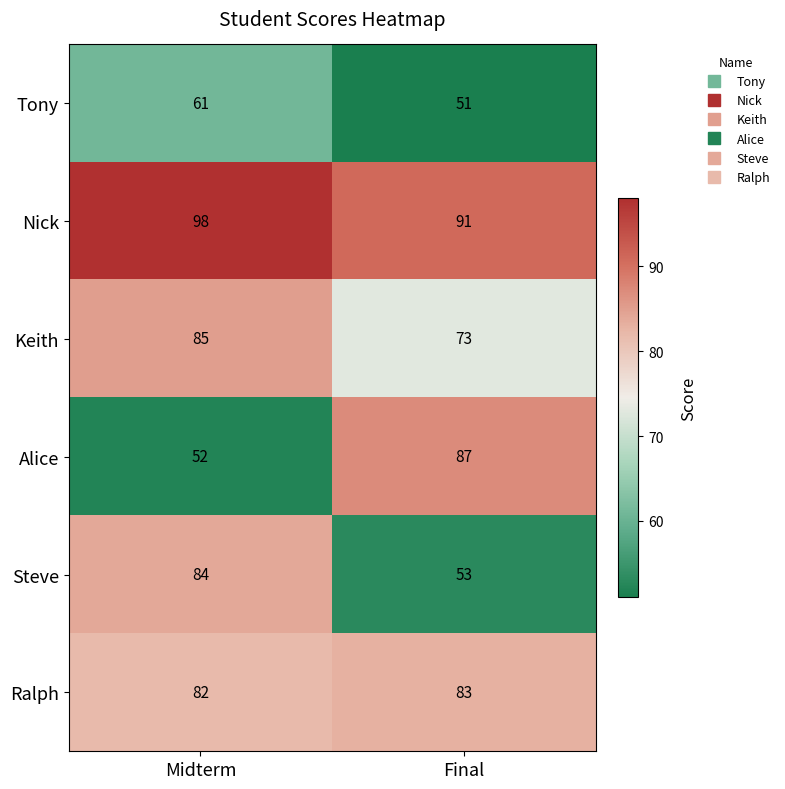

What is the difference between the maximum and minimum values in the Keith series?

12